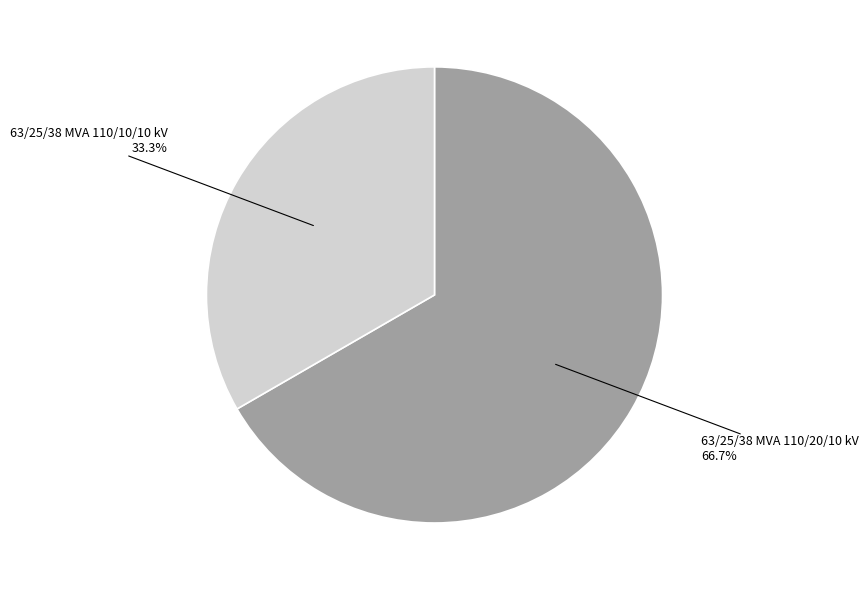

Count the number of slices in the pie.

2